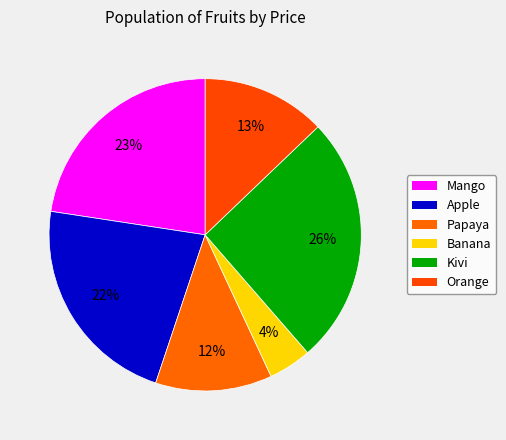

To the nearest percent, what portion does Banana represent?

4%